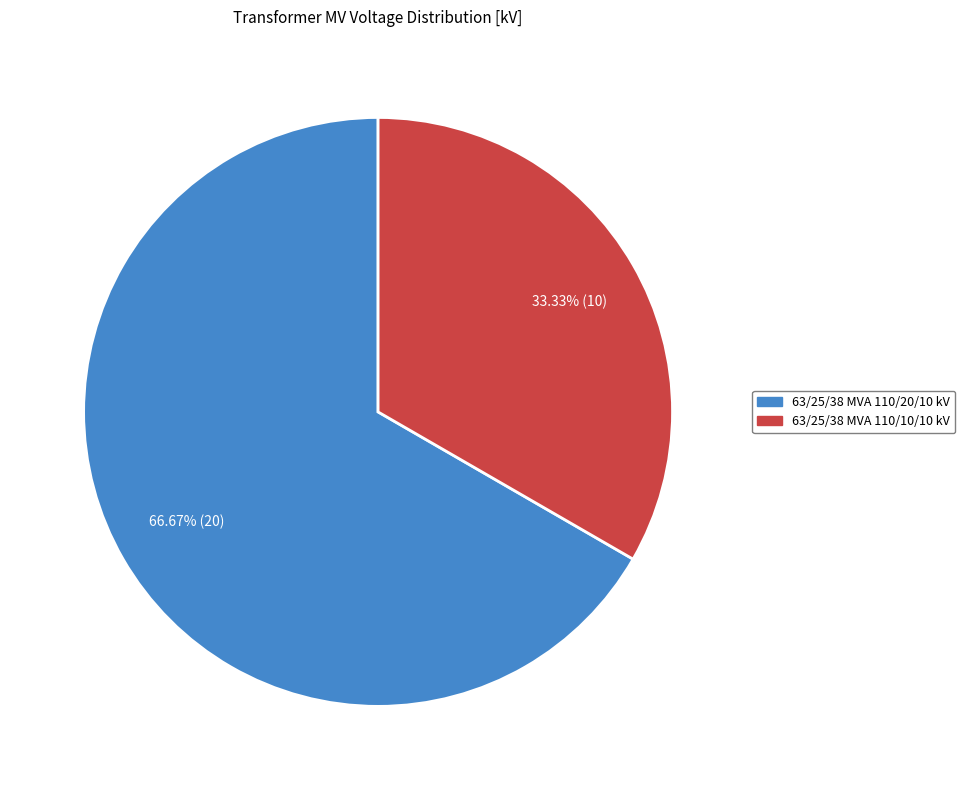

Which category has the smallest portion of the pie?

63/25/38 MVA 110/10/10 kV